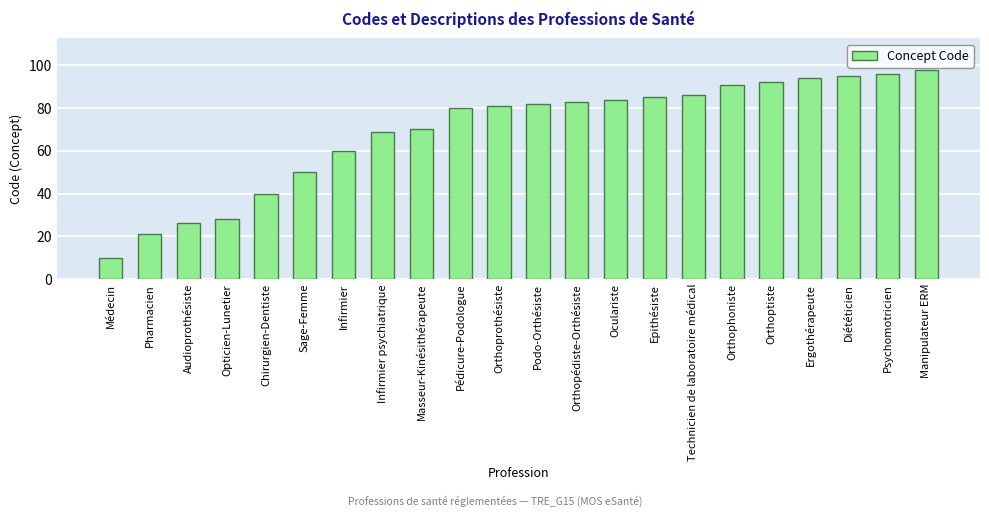

What is the value of the 15th bar from the left?

85